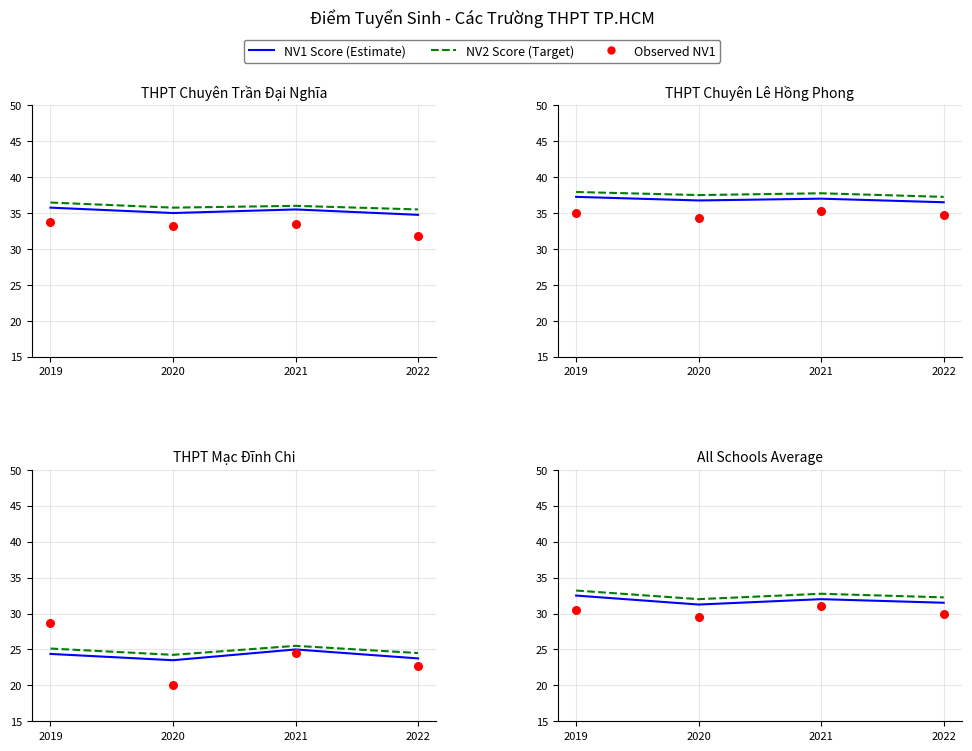

What are all the series names shown in the legend?

NV1 Score (Estimate), NV2 Score (Target), Observed NV1